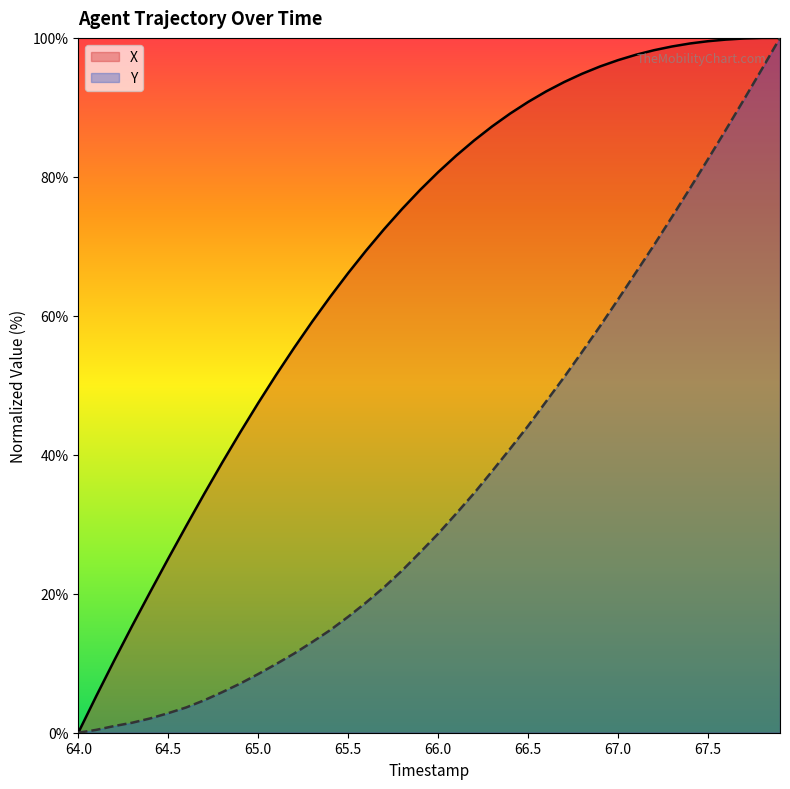

What is the value of the X point at the 12th from the left?

51.5